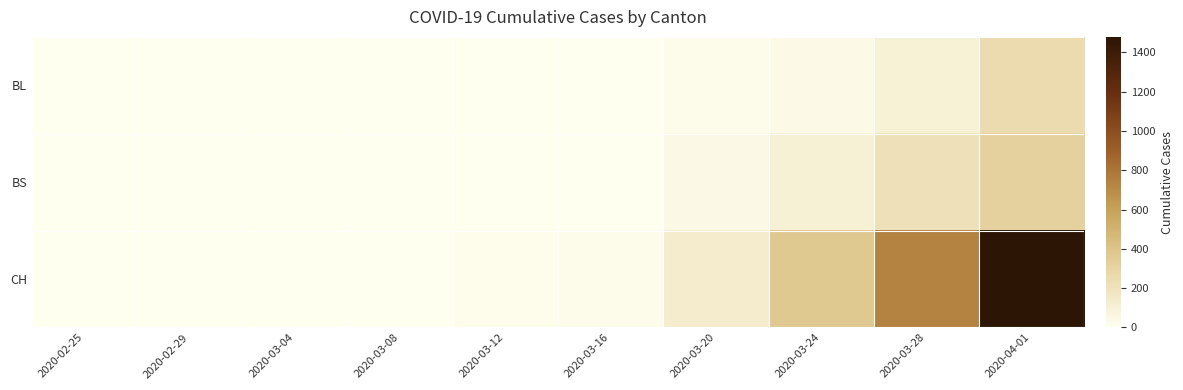

Rank the series by their maximum value, from lowest to highest.

BL, BS, CH